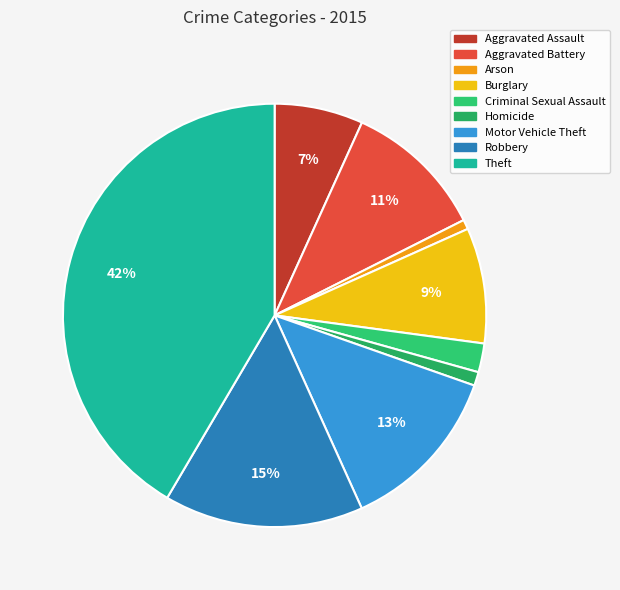

Count the number of slices in the pie.

9